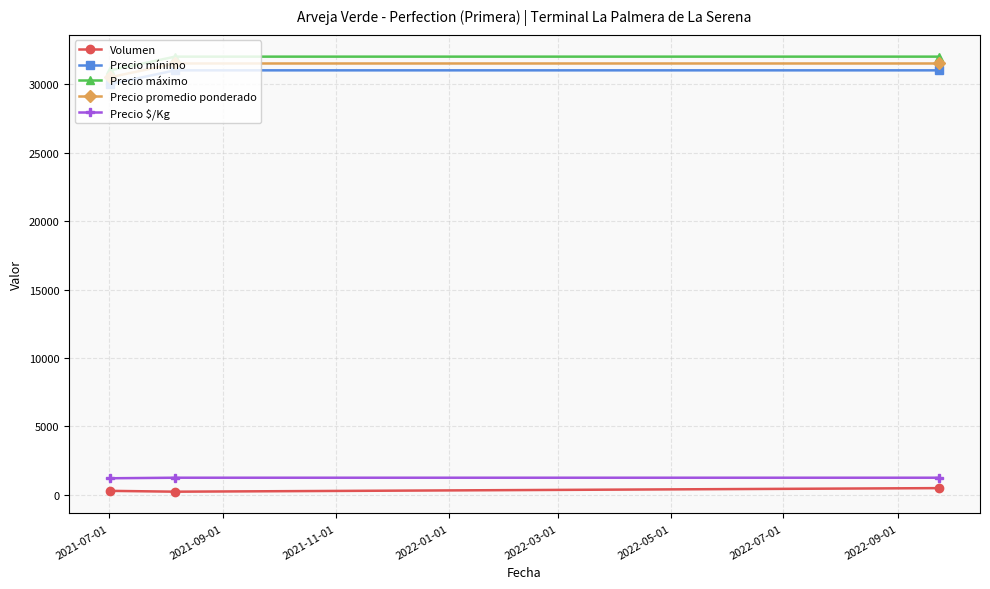

At how many categories does at least one series exceed 15283?

3